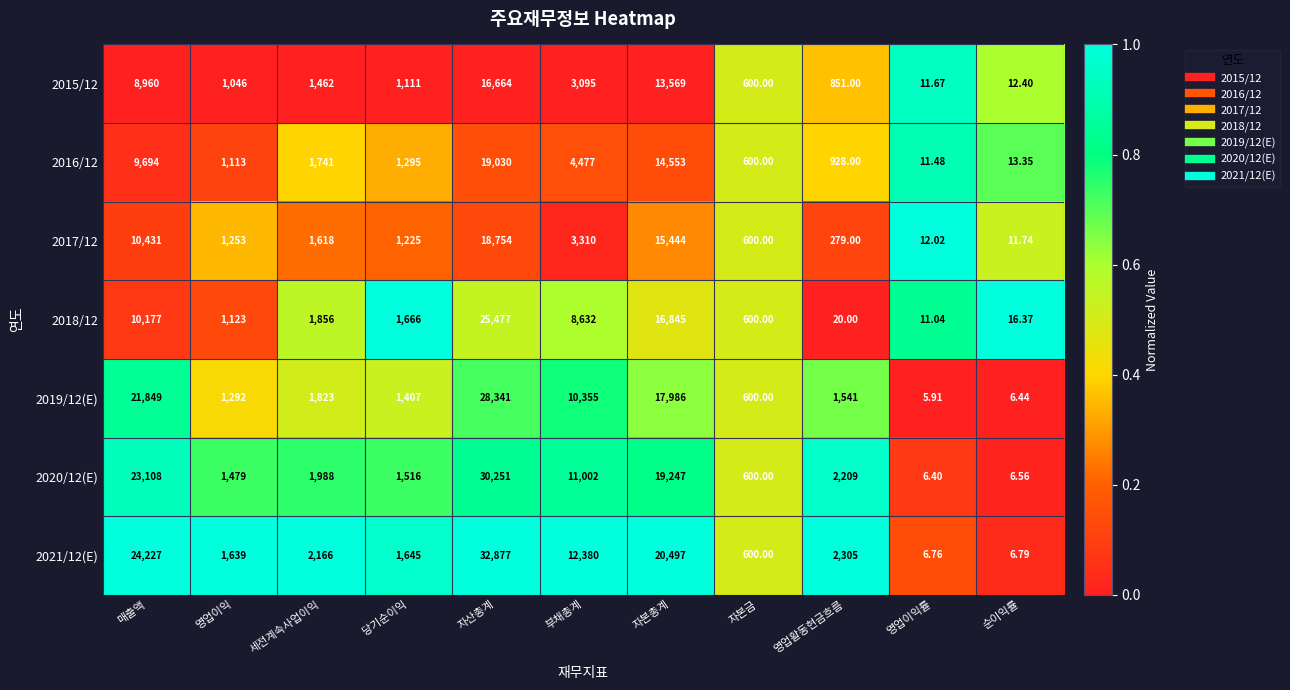

What is the total value across all series at 자본금?

4200.0